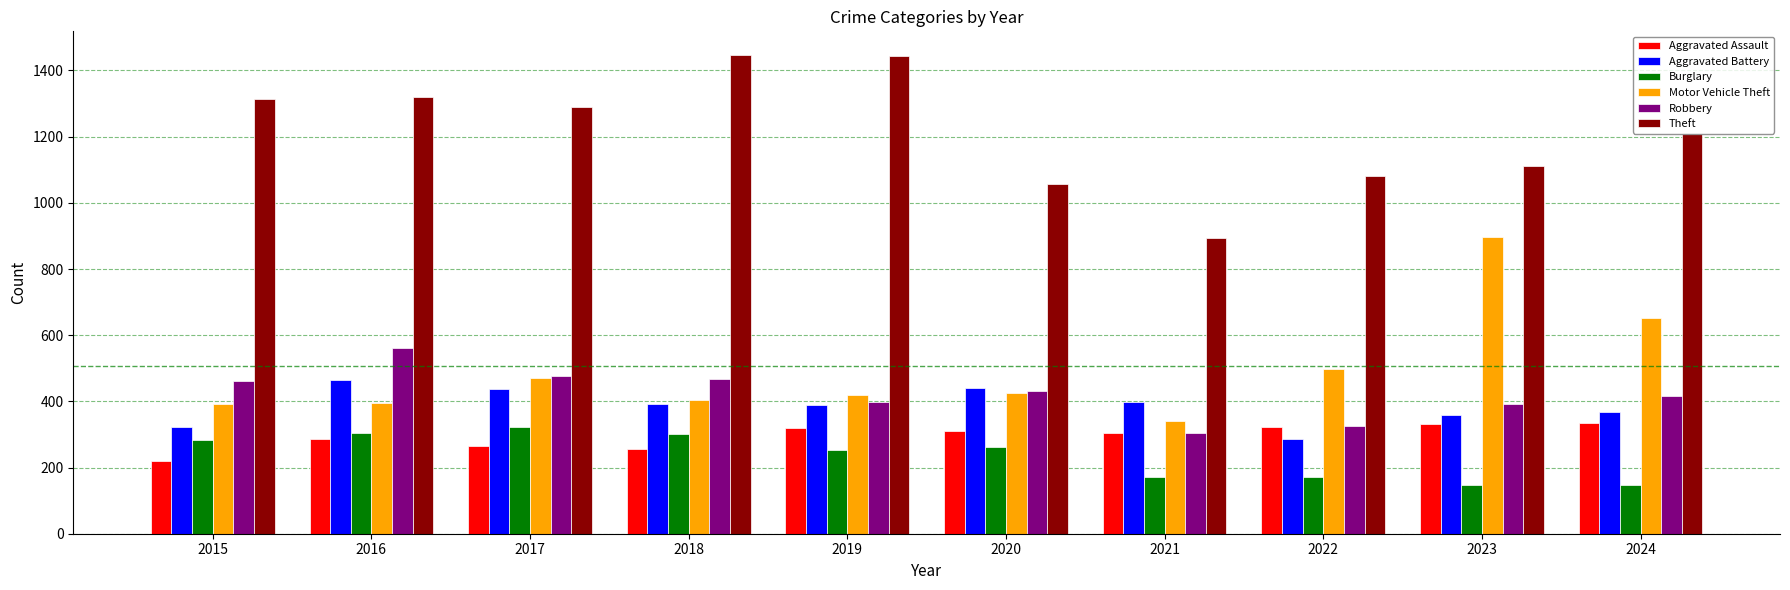

Where is Motor Vehicle Theft nearest to the value 619?

2024